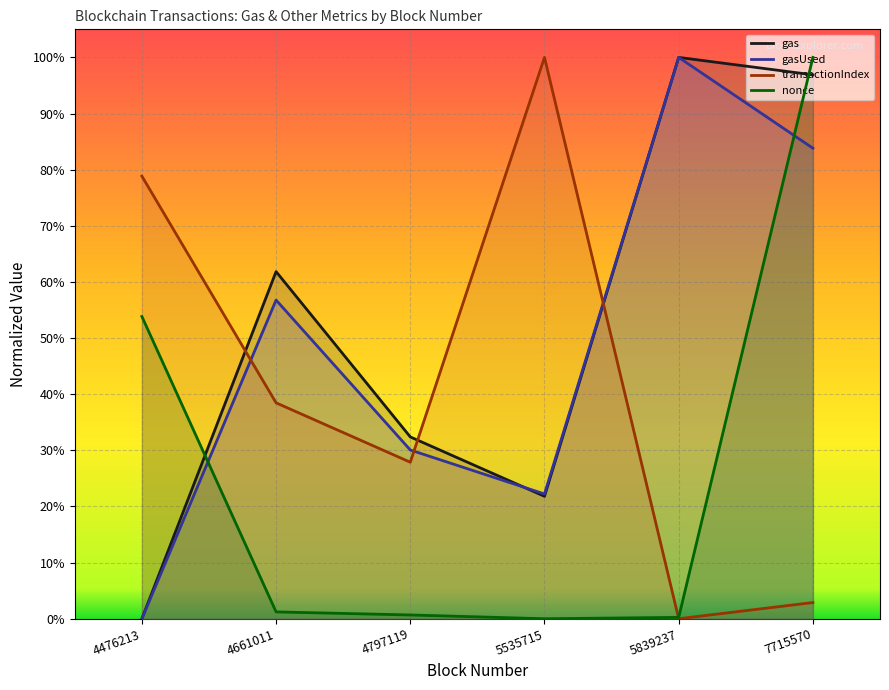

True or false: nonce and gasUsed cross at least once.

True